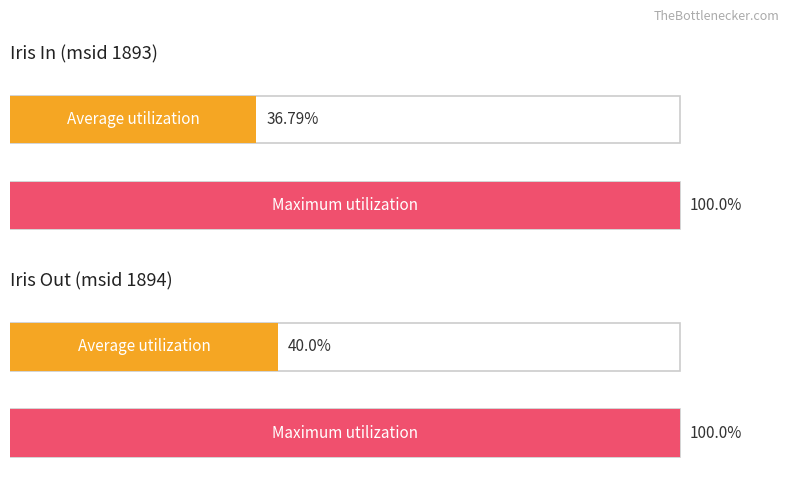

Rank the series at Iris In from lowest to highest value.

Average utilization, Maximum utilization